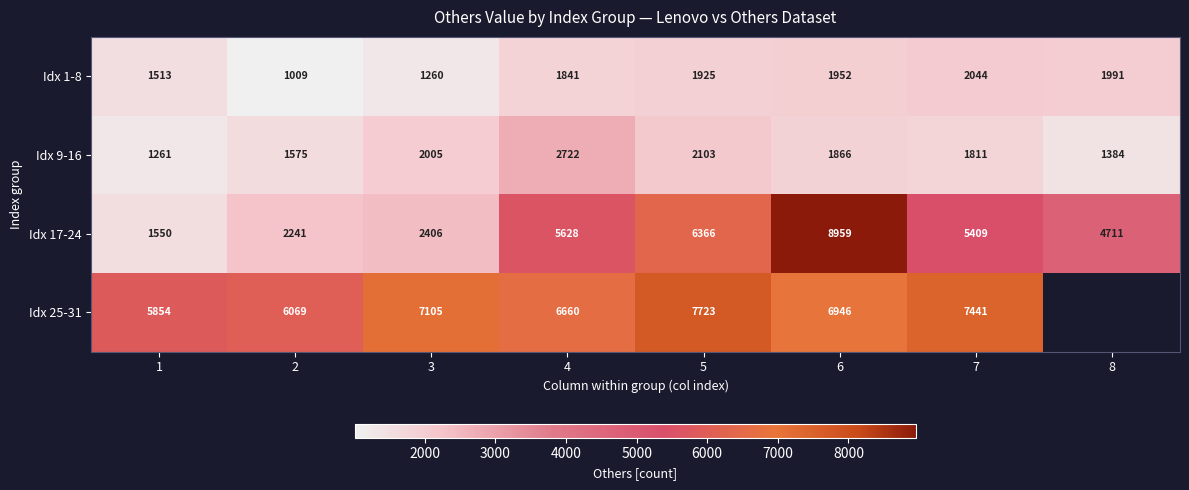

What is the minimum value for Idx 1-8?

1009